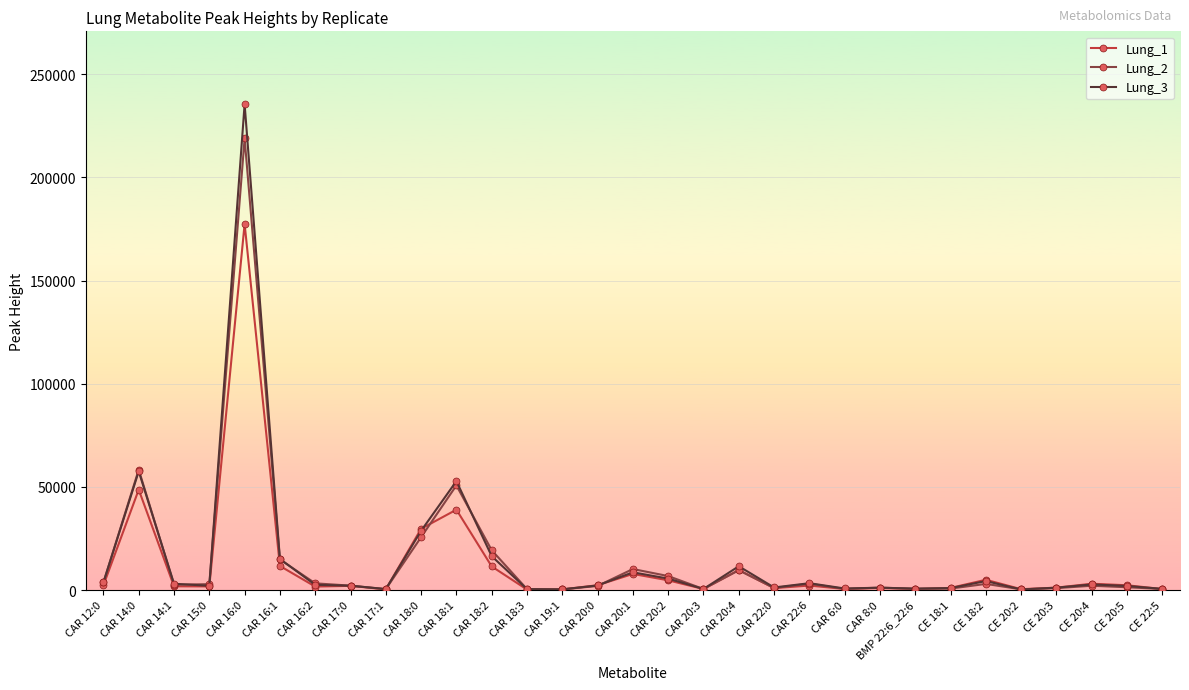

What are all the series names shown in the legend?

Lung_1, Lung_2, Lung_3